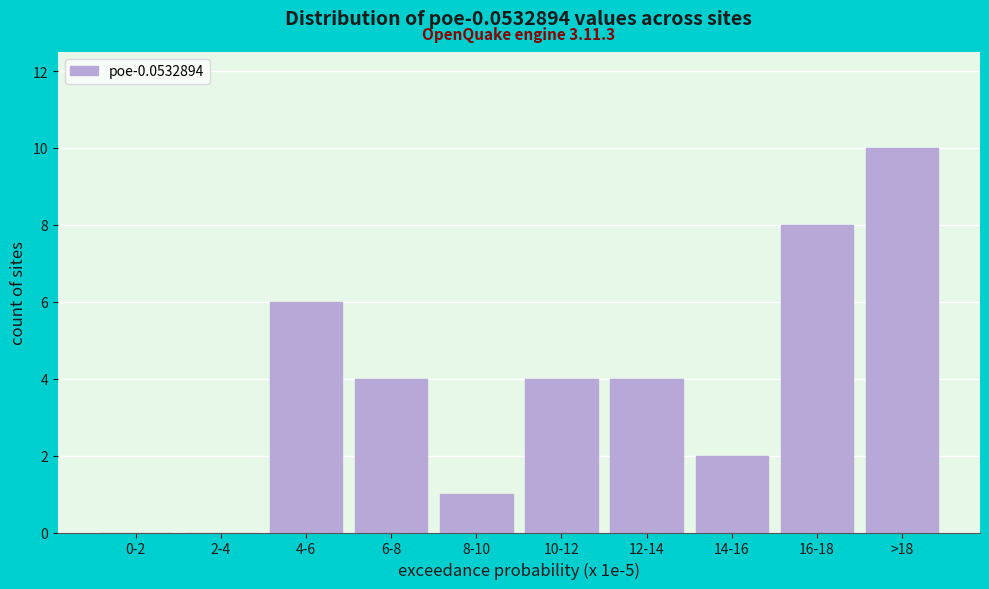

Reading right to left, extract all data points from this chart.

>18=10	16-18=8	14-16=2	12-14=4	10-12=4	8-10=1	6-8=4	4-6=6	2-4=0	0-2=0